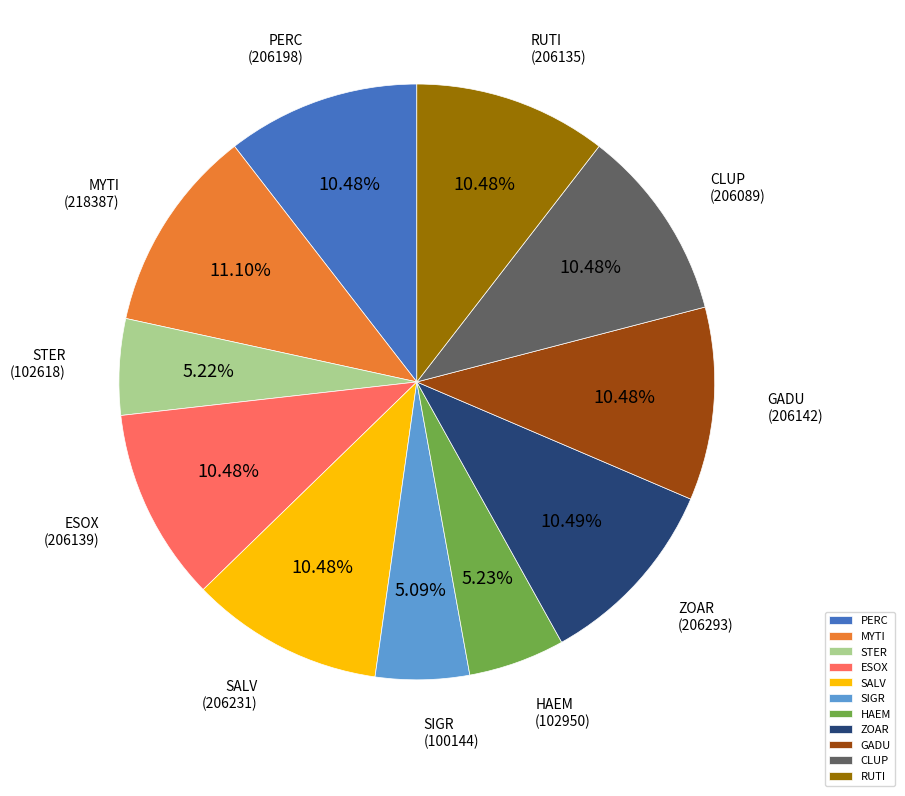

To the nearest percent, what is the average slice percentage?

9%